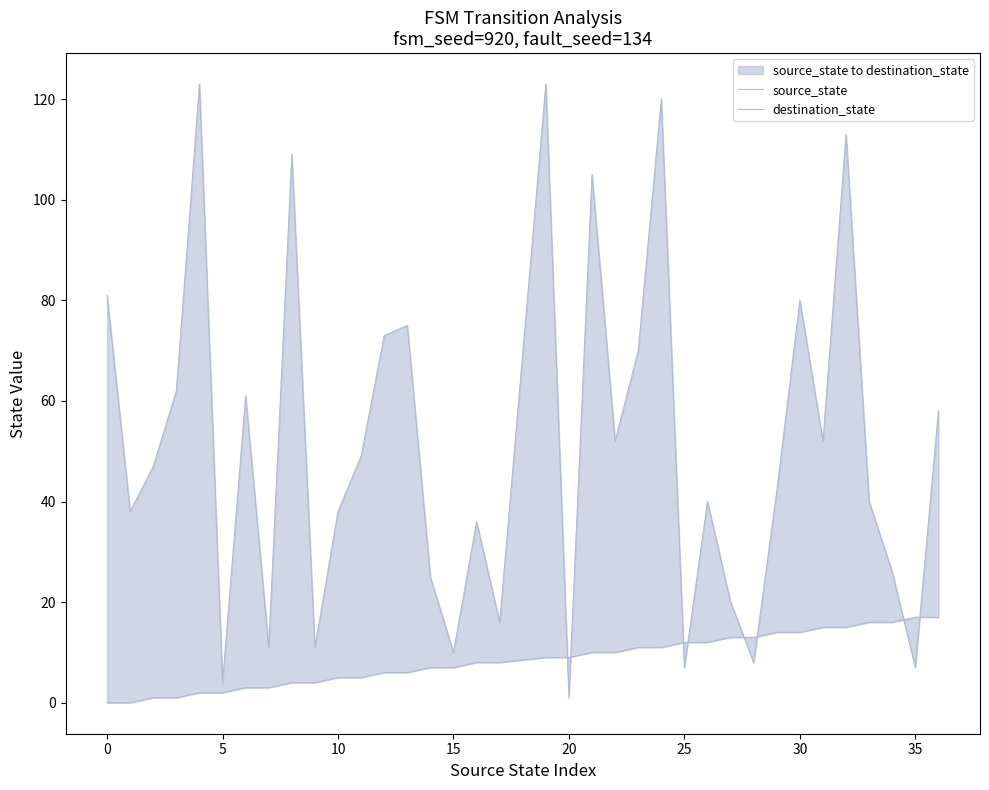

What are all the series names shown in the legend?

source_state, destination_state